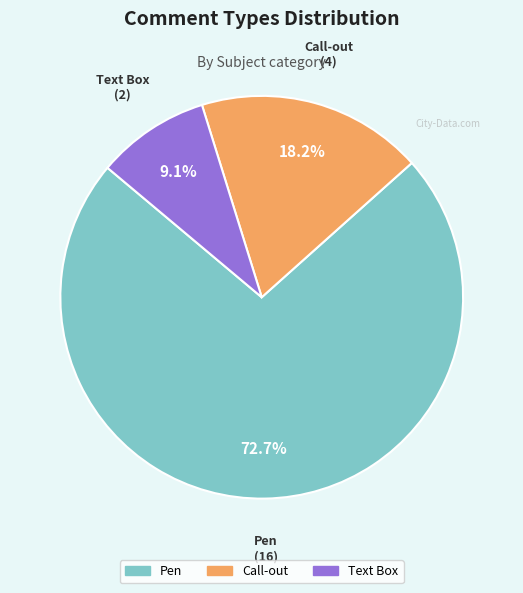

The Text Box slice represents 17% of the pie. True or false?

False